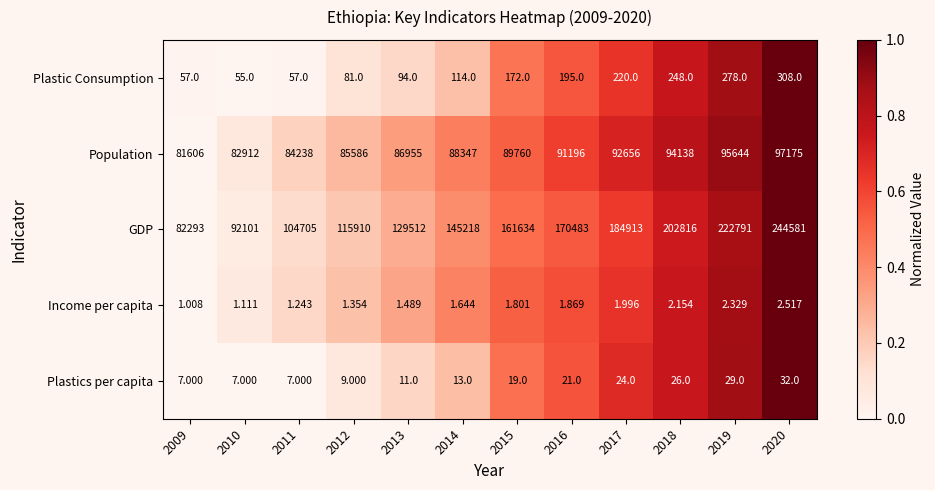

Rank the series at 2013 from lowest to highest value.

Income per capita, Plastics per capita, Plastic Consumption, Population, GDP